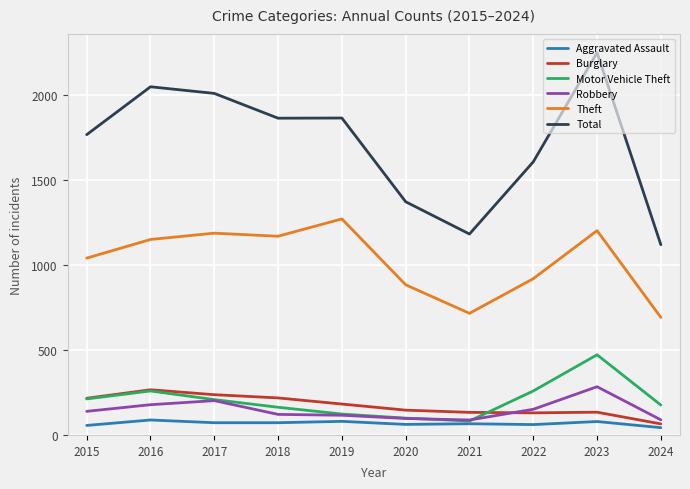

At how many categories does at least one series exceed 987?

10